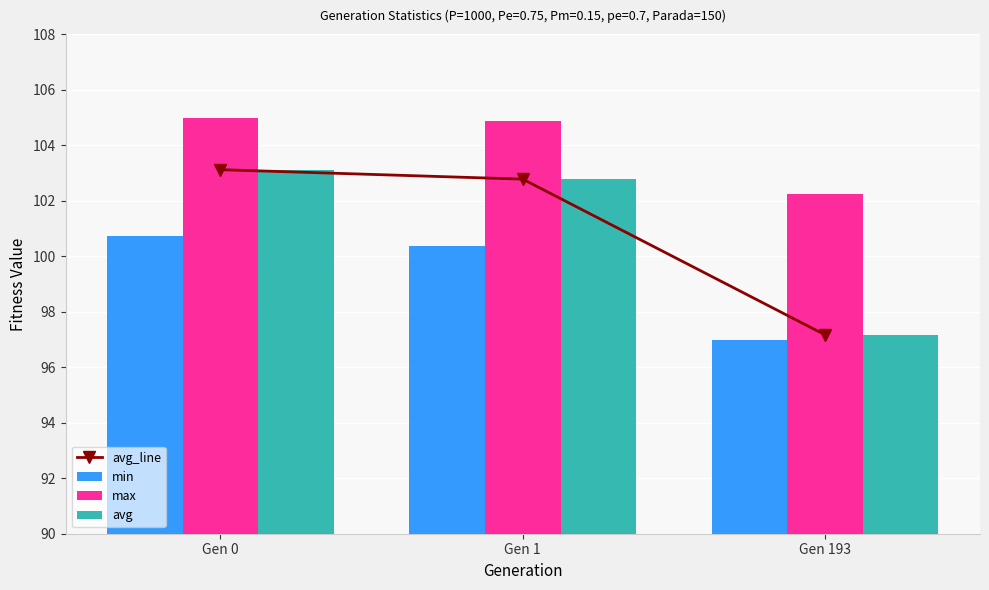

What is the difference between the maximum and minimum values in the max series?

2.8